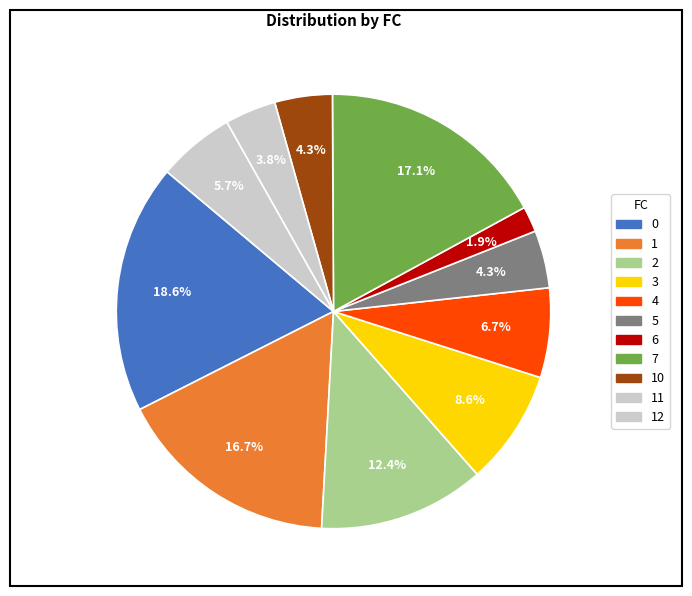

Combined, do 7 and 10 account for over 50%?

No